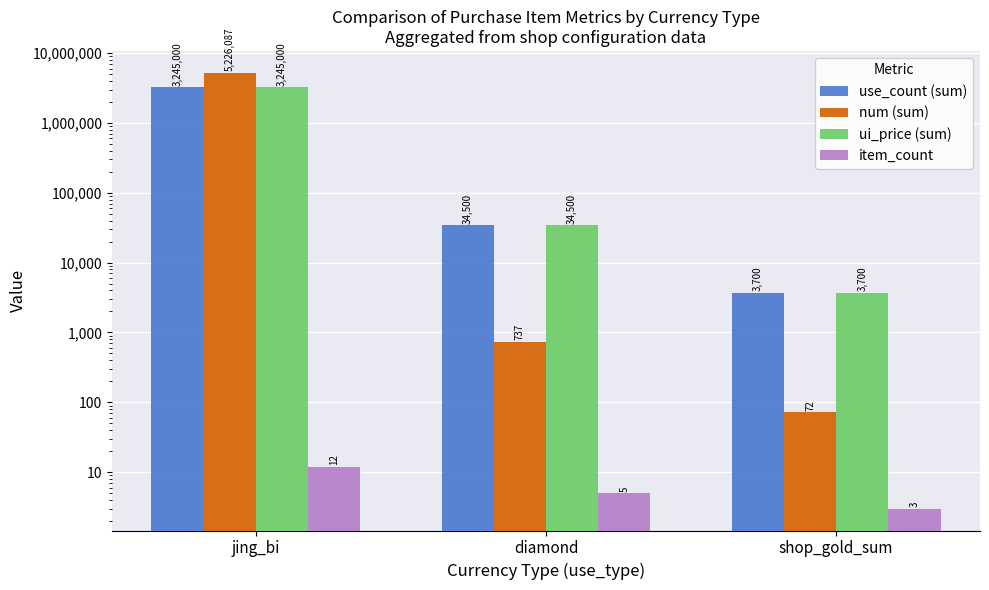

What is the maximum value for num (sum)?

5226087